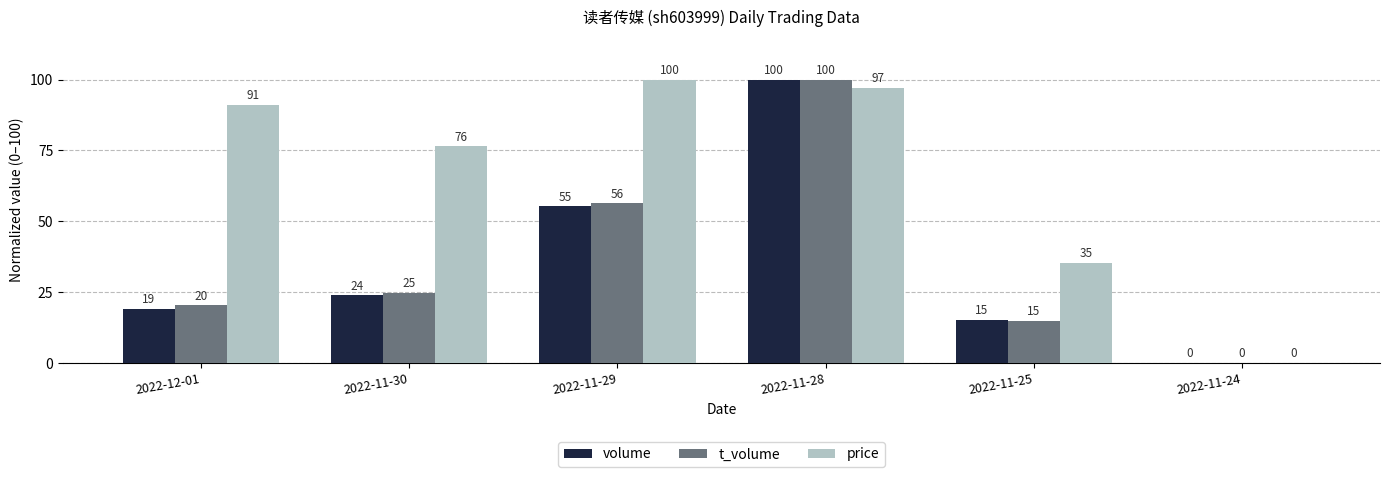

How many data points does each series have?

6